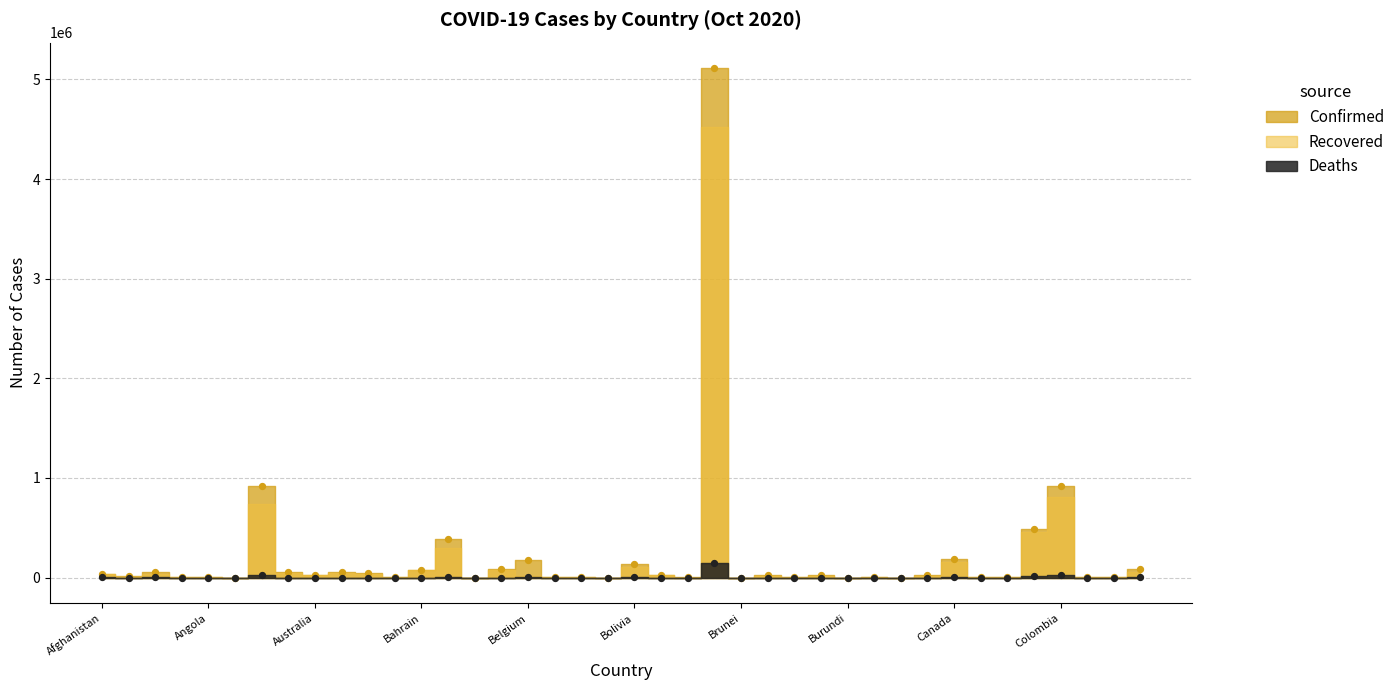

Which series has the largest Y range (max minus min)?

Confirmed